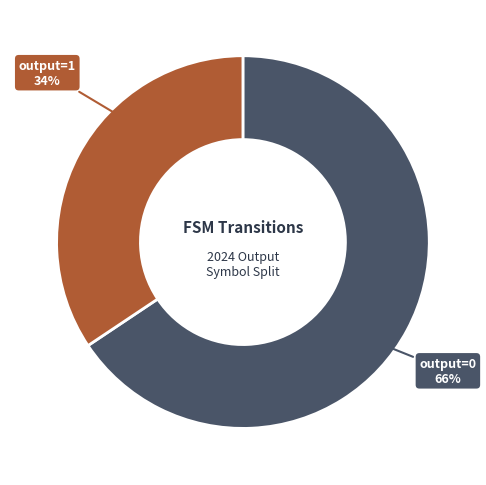

Which slice is the smallest?

output=1